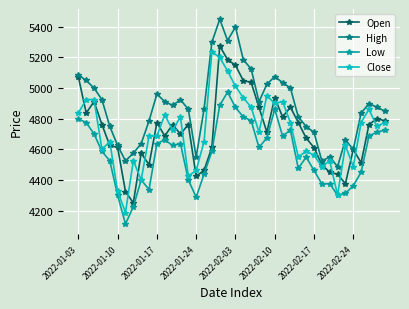

True or false: Open has more than 1 points higher than both neighbors.

True